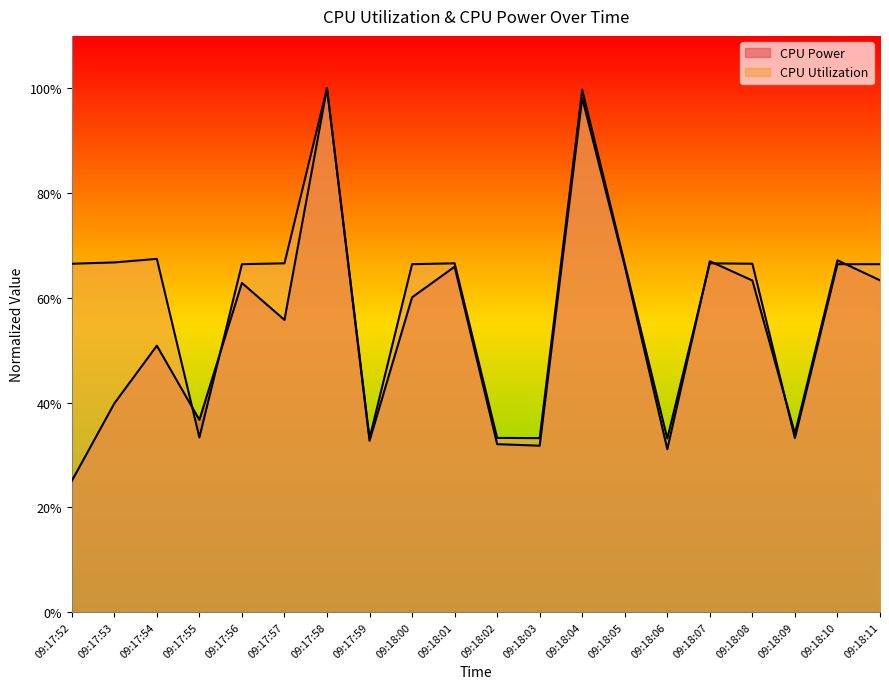

List the series in order of their peak value, lowest first.

CPU Power, CPU Utilization